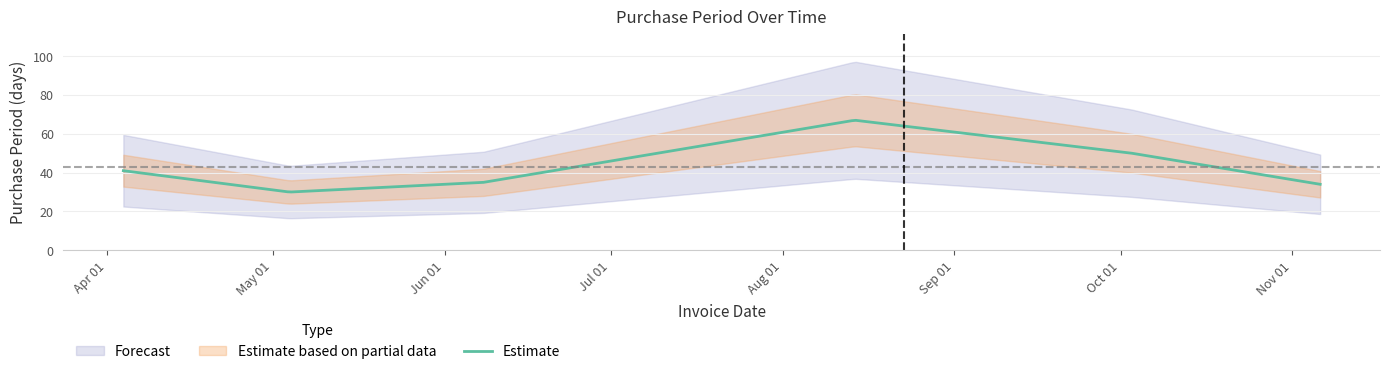

Which has a higher value, 2017-04-04 or 2017-05-04?

2017-04-04